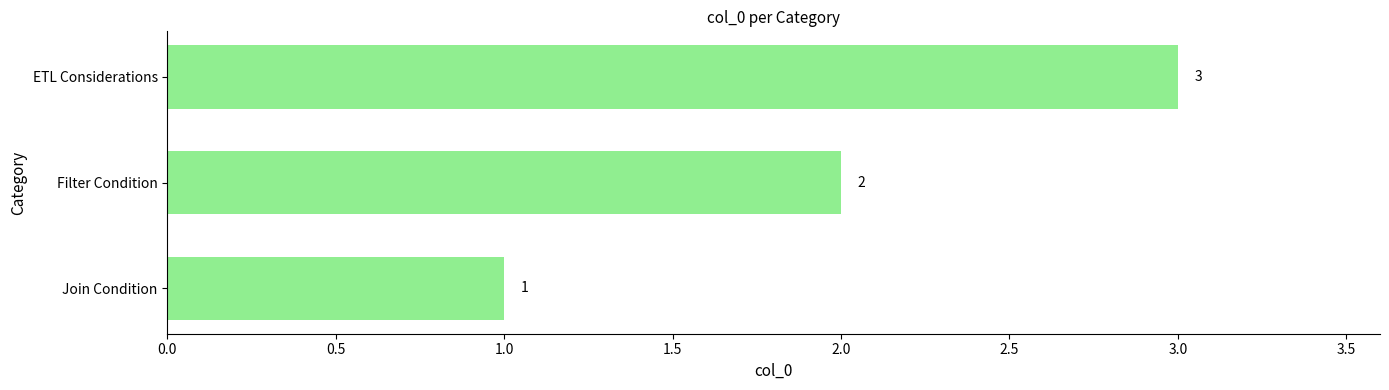

Count the values in the range 1 to 3.

3